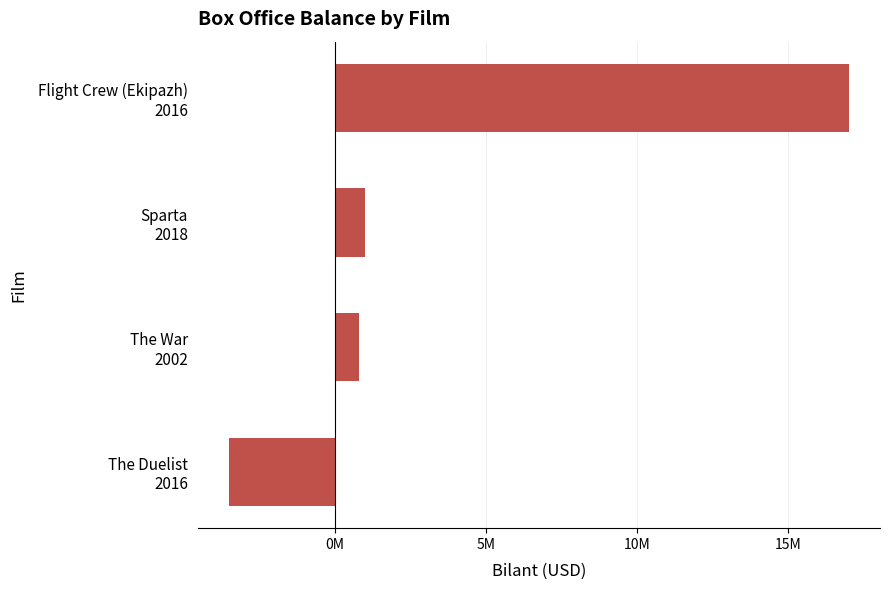

Are the bars horizontal?

Yes